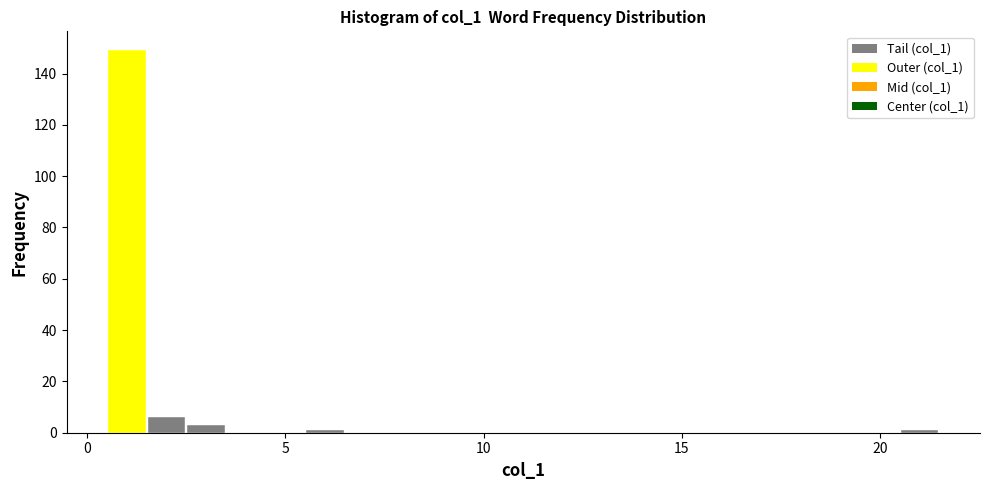

Read against the x-axis, roughly where is the centre of the tallest bar?

1.0